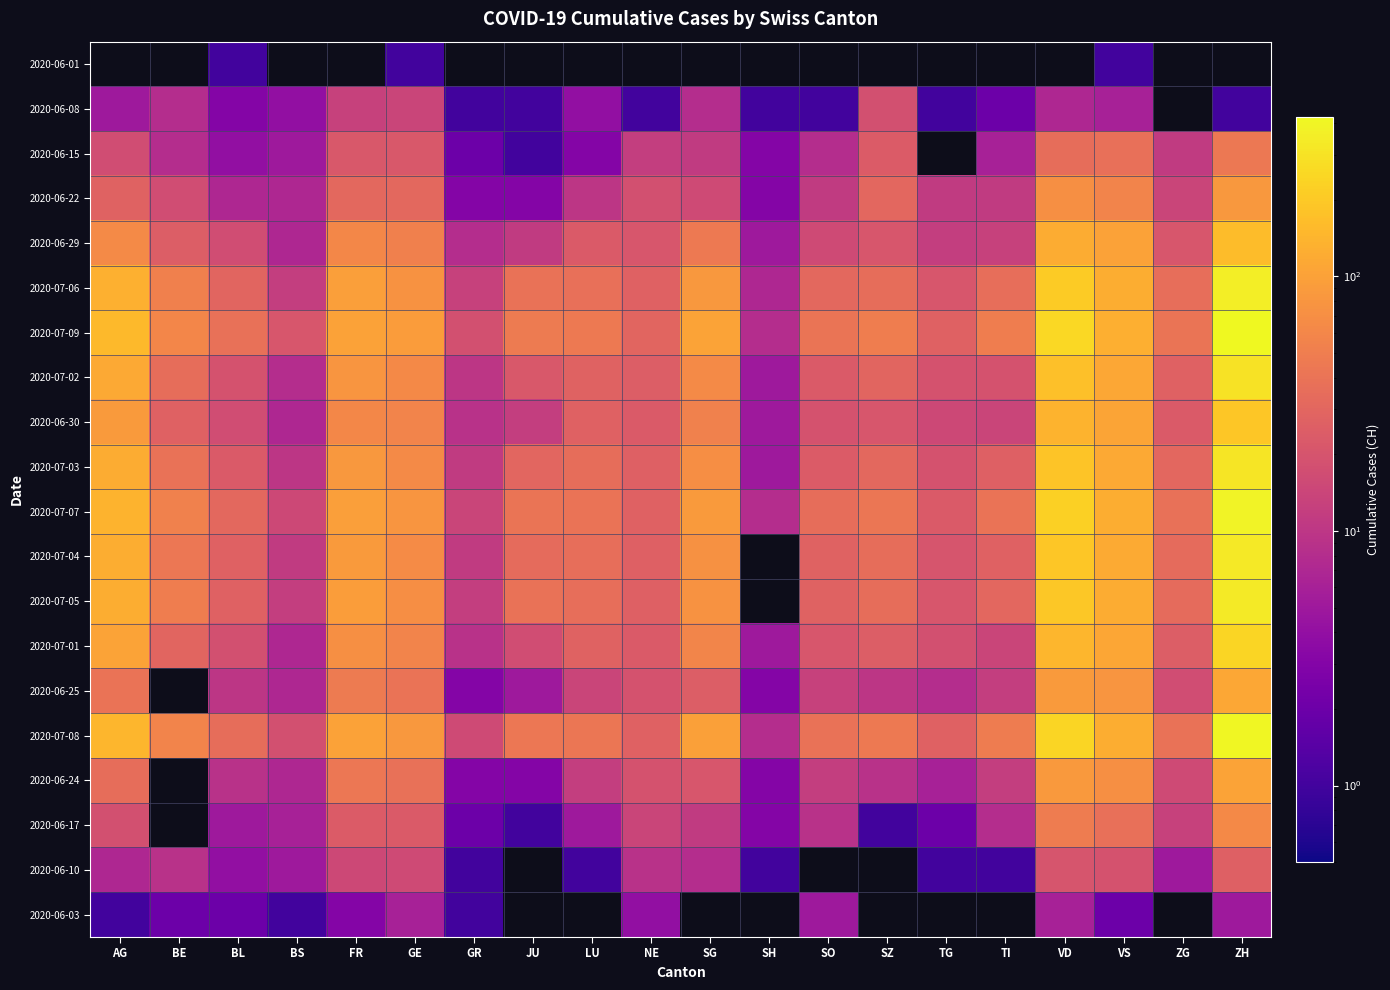

What is the maximum value shown in the chart?

424